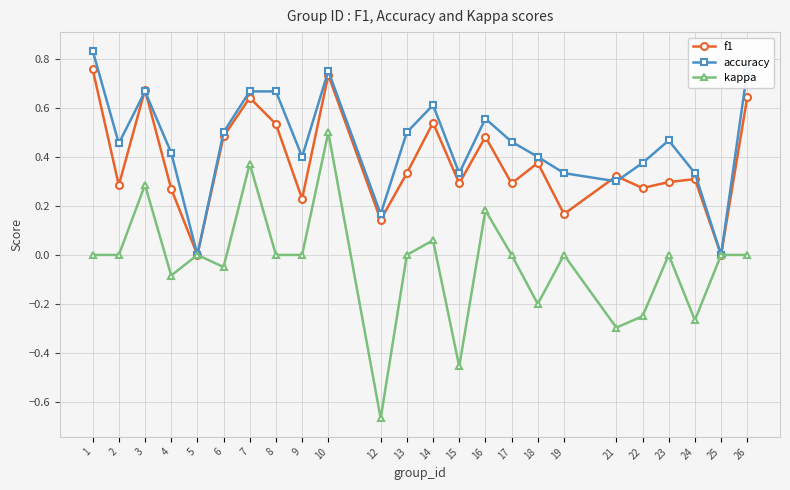

What is the total value across all series at 10?

2.0